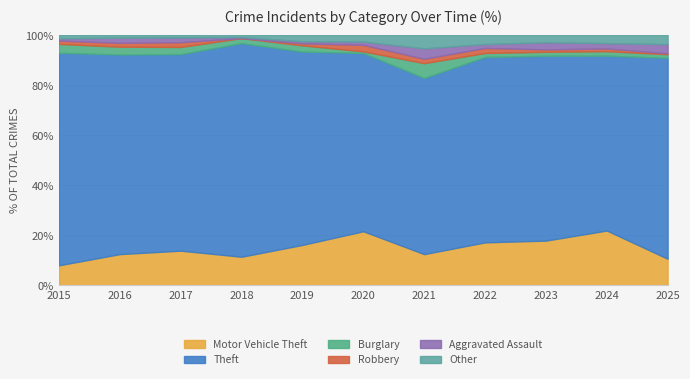

How many interior local peaks does the Other series have?

1